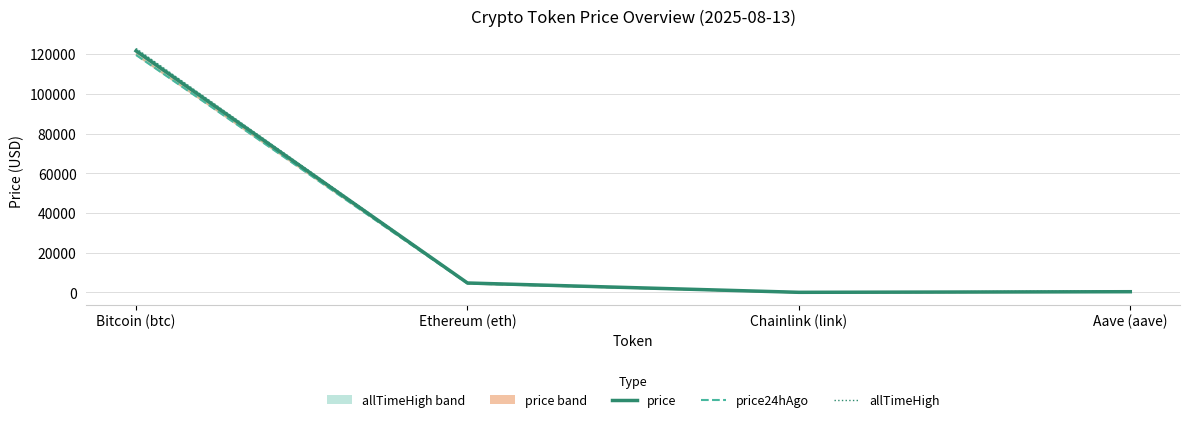

What is the difference between the price24hAgo values at Bitcoin (btc) and Ethereum (eth)?

115136.8